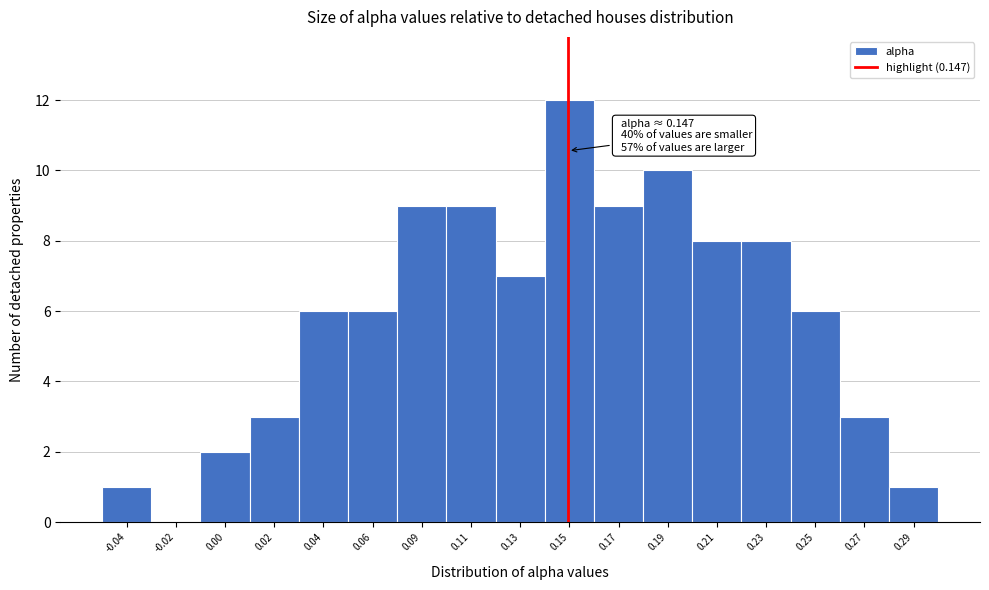

Reading left to right, transcribe all the data shown in this chart.

-0.04=1	-0.02=0	0.00=2	0.02=3	0.04=6	0.06=6	0.09=9	0.11=9	0.13=7	0.15=12	0.17=9	0.19=10	0.21=8	0.23=8	0.25=6	0.27=3	0.29=1